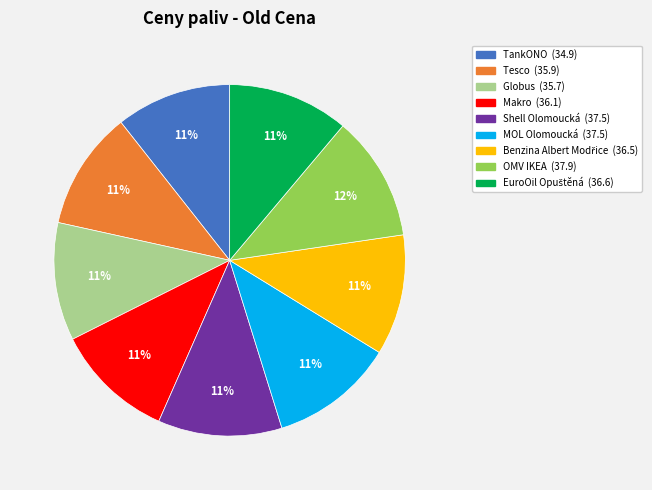

How many segments does this pie chart have?

9